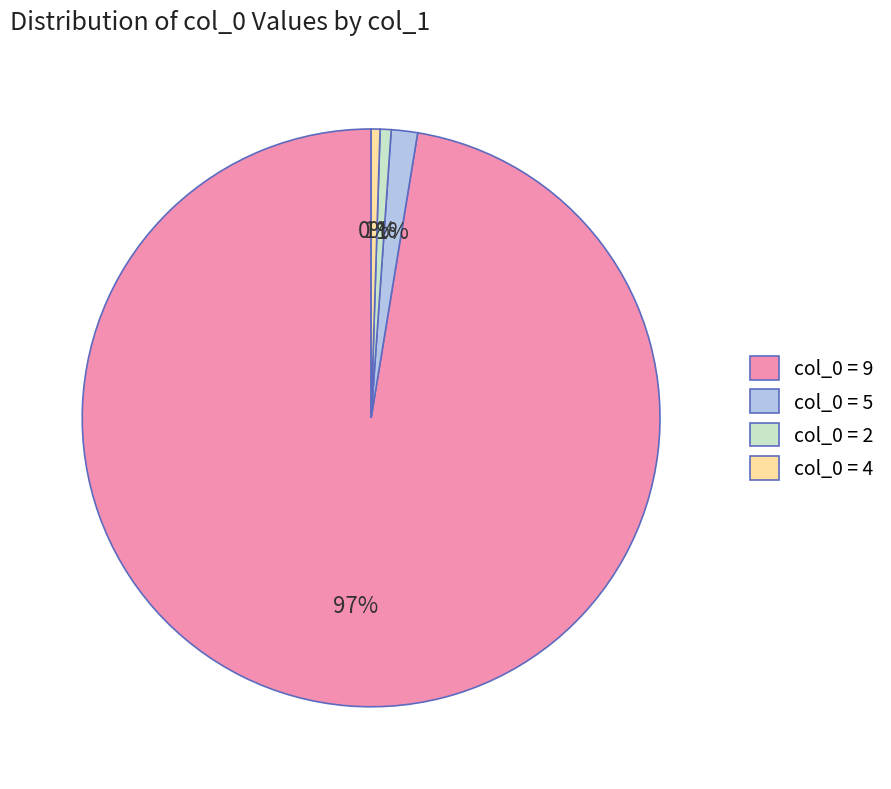

Combined, do col_0 = 4 and col_0 = 5 account for over 50%?

No